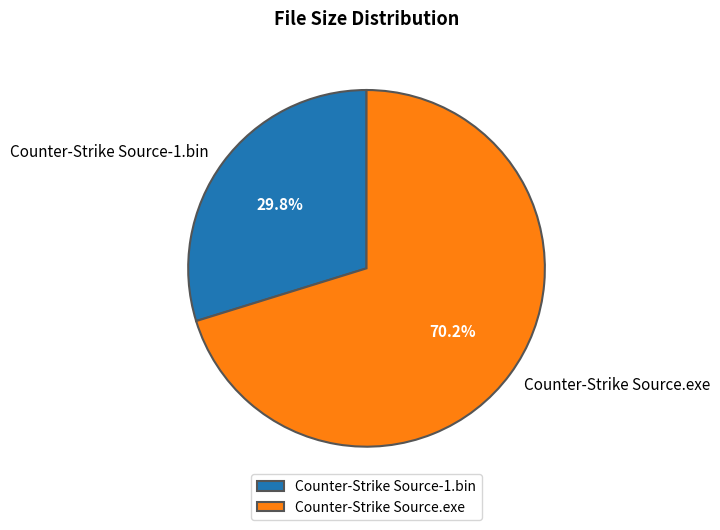

What is the ratio of the value at Counter-Strike Source-1.bin to the value at Counter-Strike Source.exe?

0.4